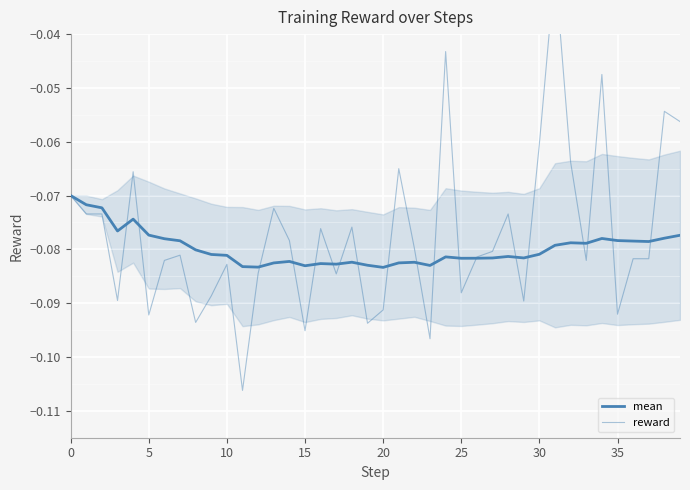

Rank the series at 34 from highest to lowest value.

reward, mean